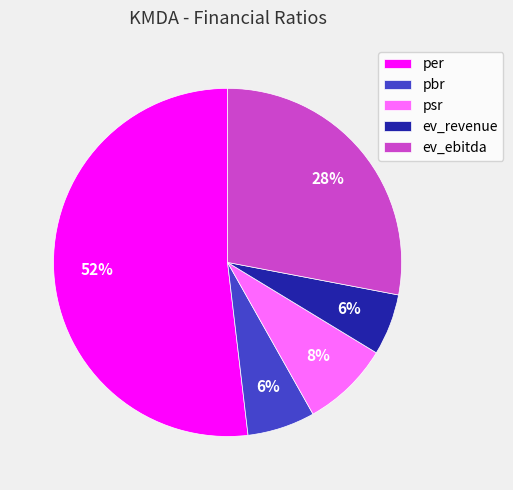

Do ev_ebitda and psr together represent more than half of the pie?

No